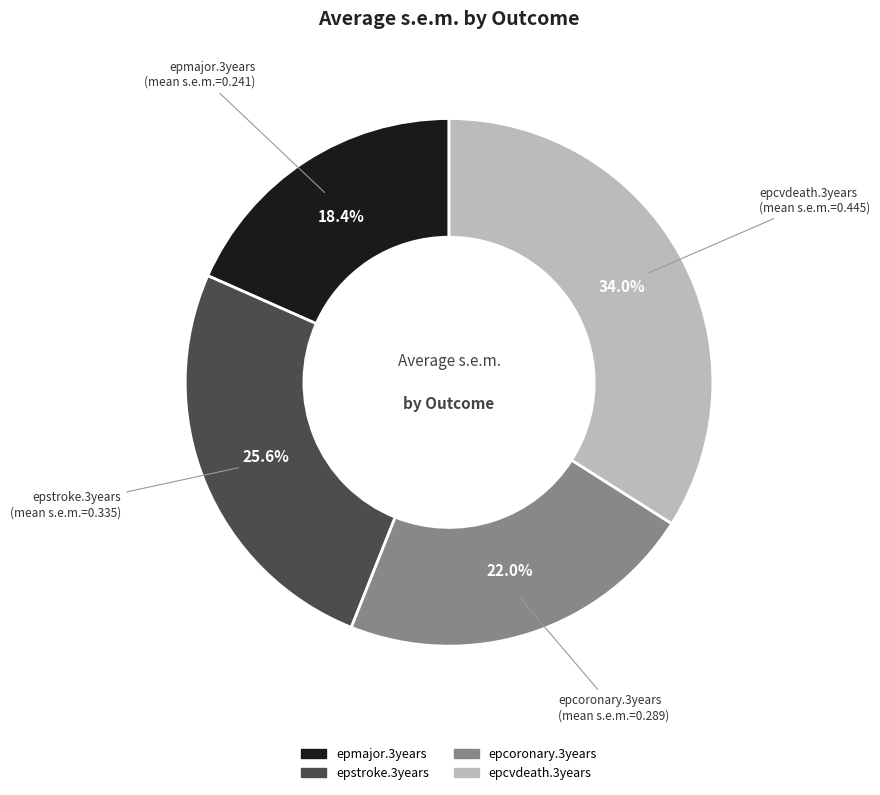

Count the number of slices in the pie.

4